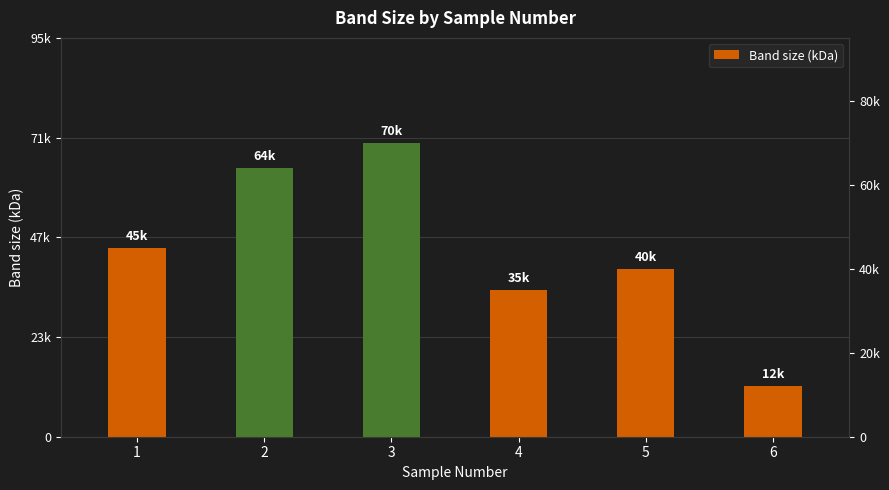

What is the maximum value shown in the chart?

70